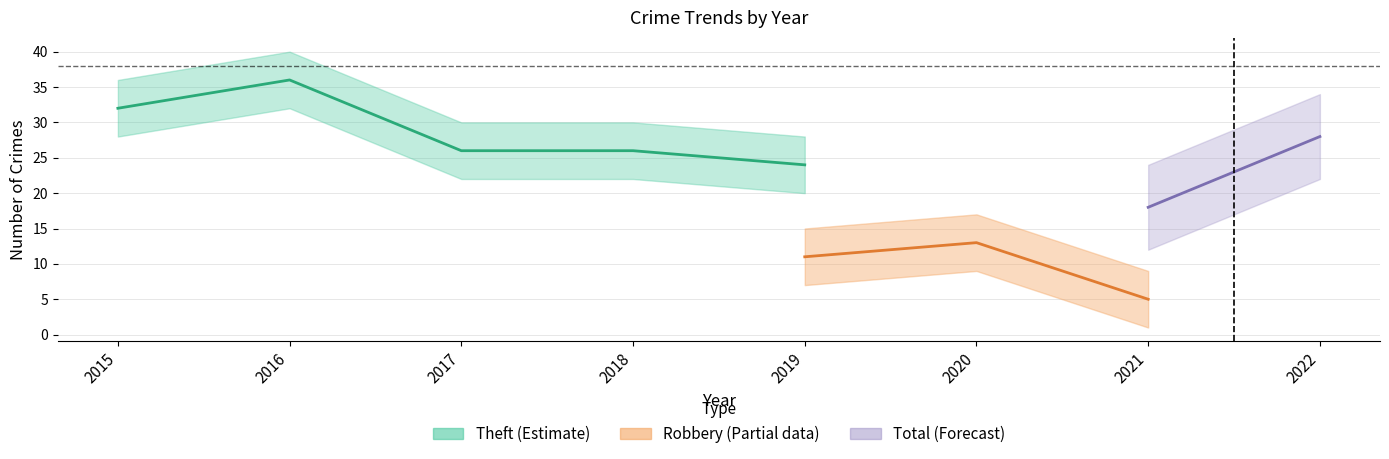

What is the difference between the highest and lowest values at 2021?

13